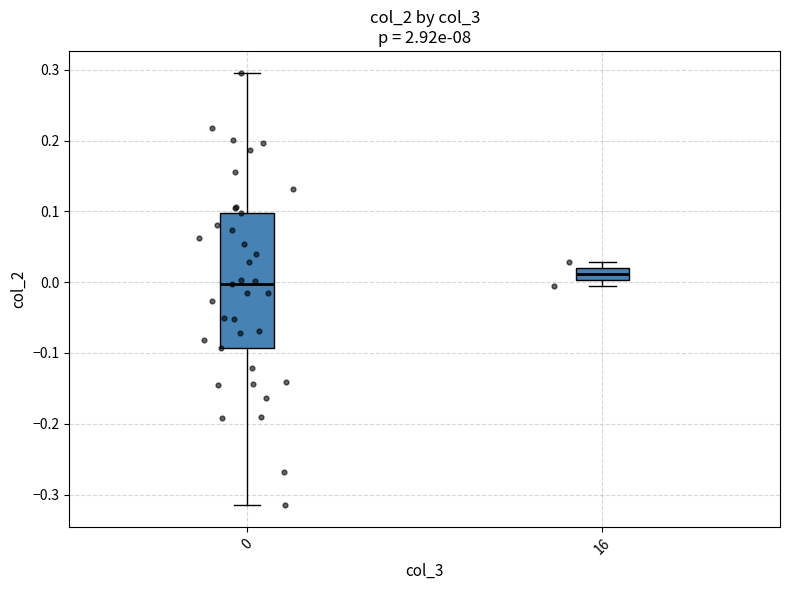

Reading left to right, transcribe this box plot: for each box, give where its median line is, the range the box spans, and where its two whiskers end, as read against the y-axis. The values are not printed on the chart, so give them approximately, as read against the axis.

0: median 0.00, box -0.09 to 0.10, whiskers -0.32 to 0.30
16: median 0.01, box 0.00 to 0.02, whiskers -0.01 to 0.03